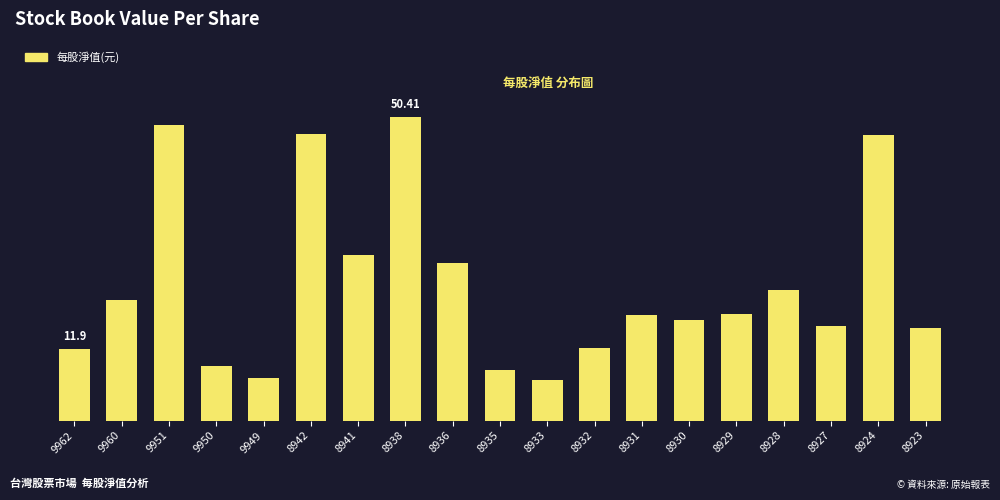

Is it true that the value at 9951 is 25.1?

False